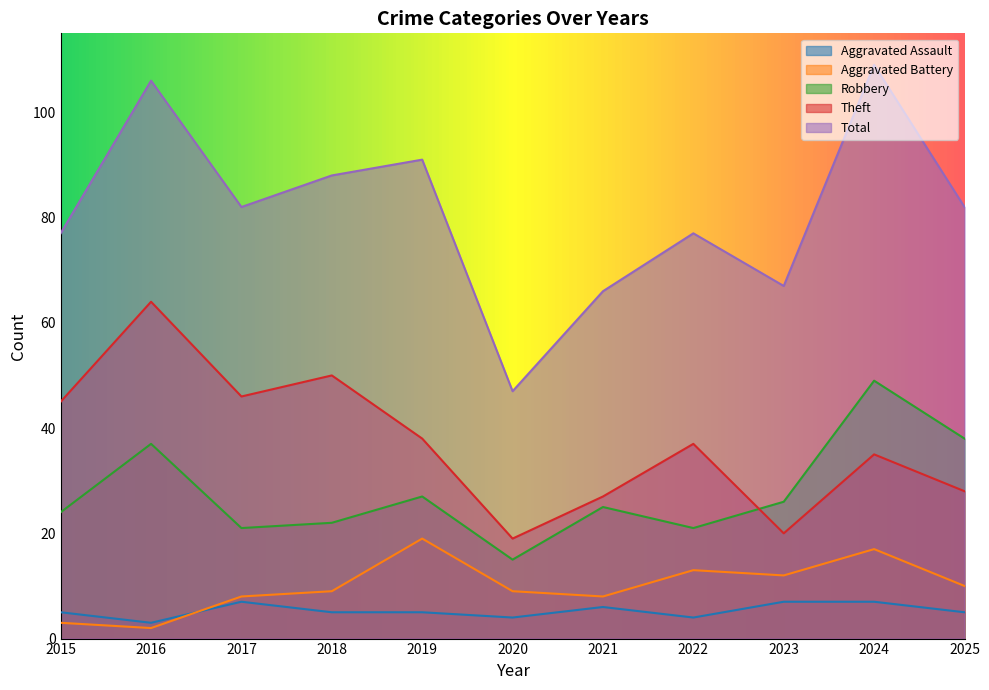

What is the minimum value for Aggravated Battery?

2